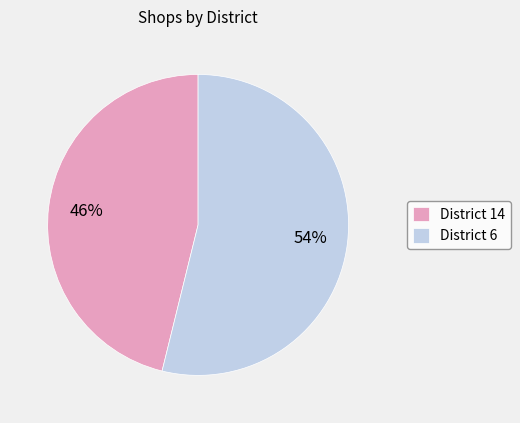

How many slices are in this pie chart?

2